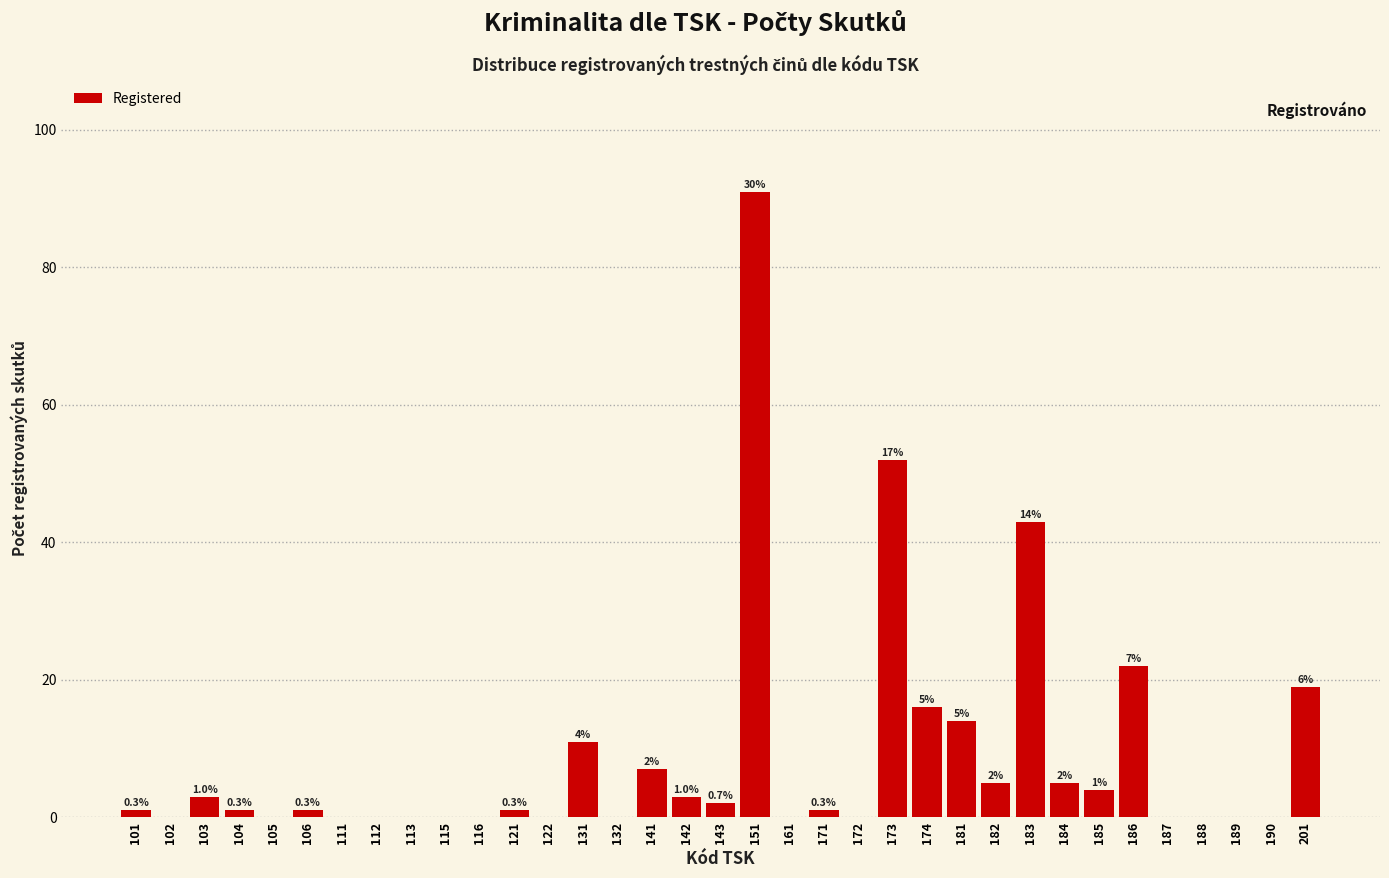

Reading left to right, list all the values displayed in this chart.

101=1	102=0	103=3	104=1	105=0	106=1	111=0	112=0	113=0	115=0	116=0	121=1	122=0	131=11	132=0	141=7	142=3	143=2	151=91	161=0	171=1	172=0	173=52	174=16	181=14	182=5	183=43	184=5	185=4	186=22	187=0	188=0	189=0	190=0	201=19